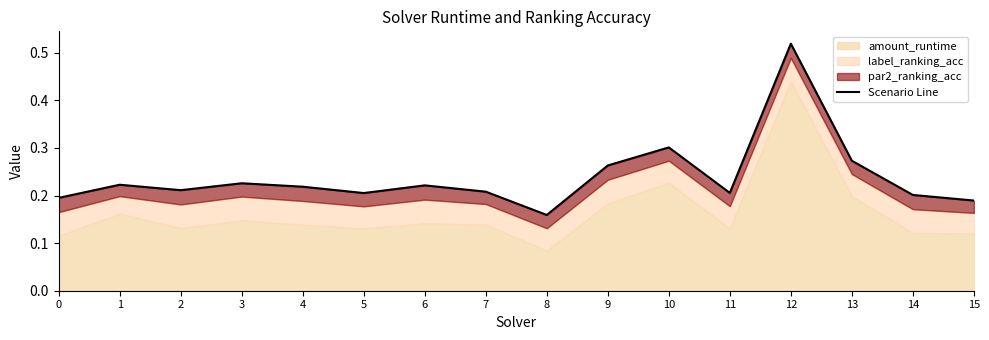

Reading left to right, transcribe all the data shown in this chart.

0.2	0.2	0.2	0.2	0.2	0.2	0.2	0.2	0.2	0.3	0.3	0.2	0.5	0.3	0.2	0.2